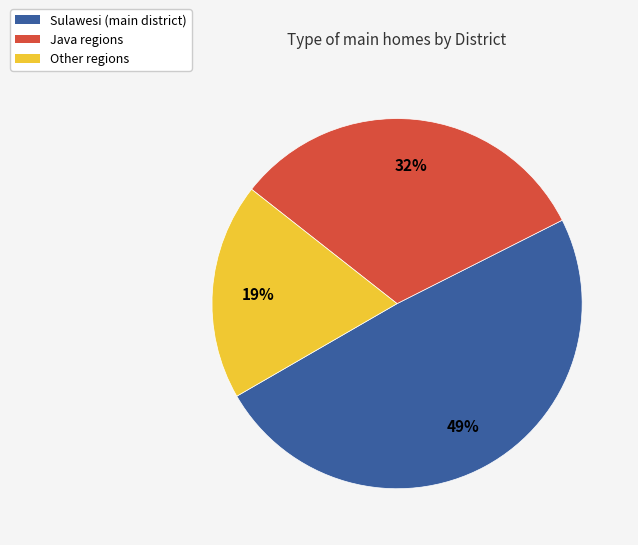

Rank the categories by value from lowest to highest.

Other regions, Java regions, Sulawesi (main district)